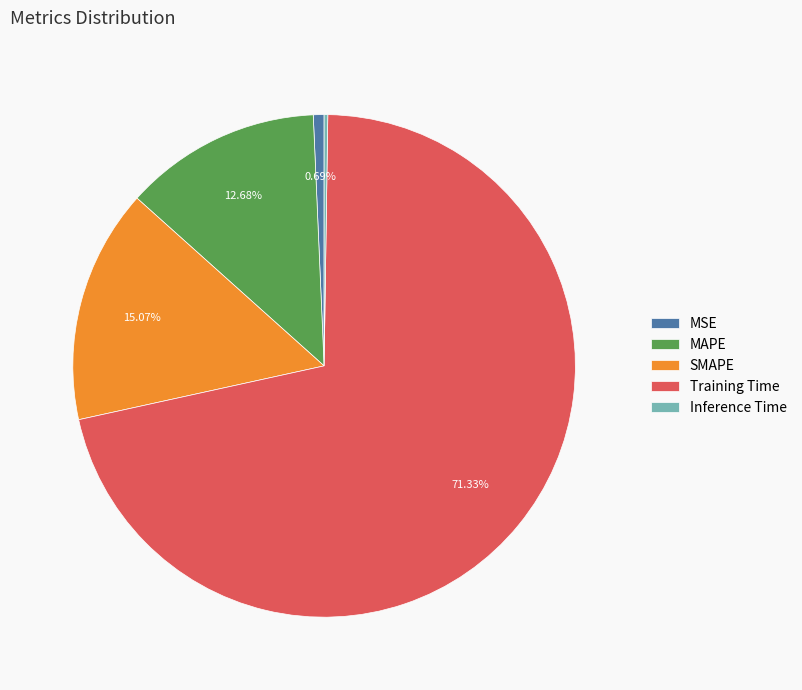

Which slice is the largest?

Training Time